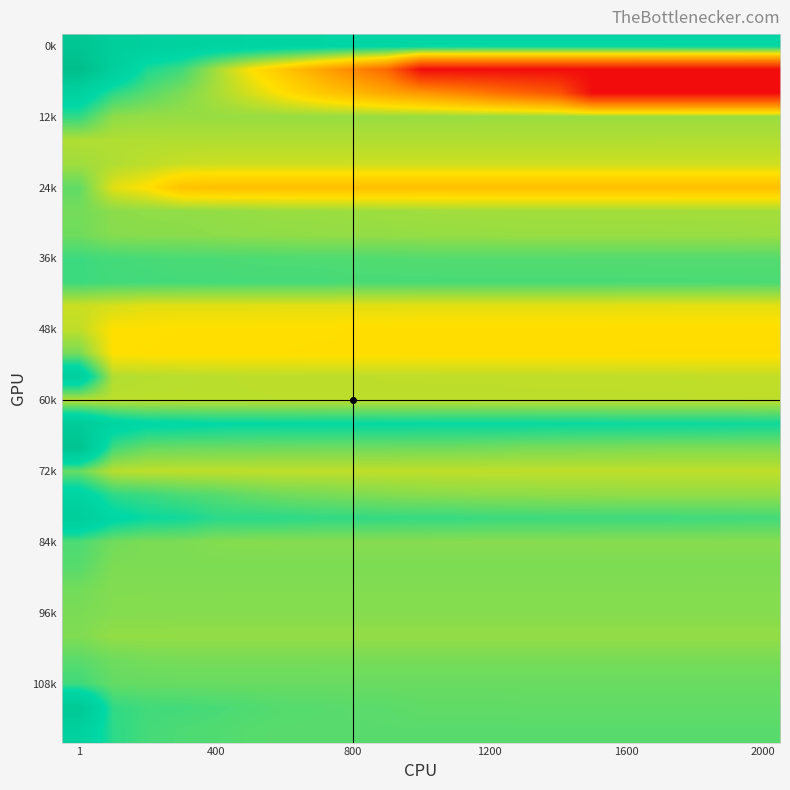

Which category has the highest value across all series?

1